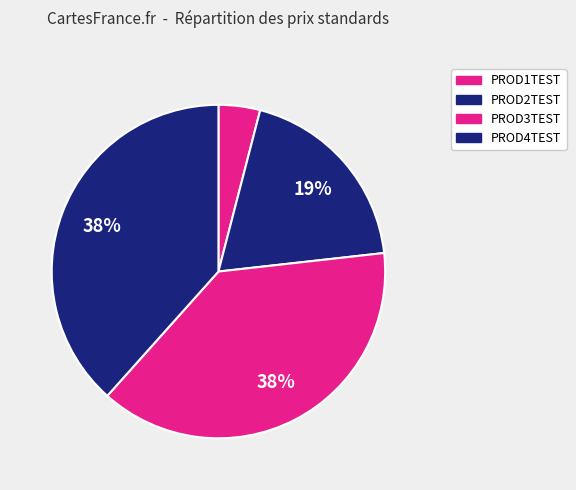

What is the change in value from PROD1TEST to PROD4TEST?

+89.5